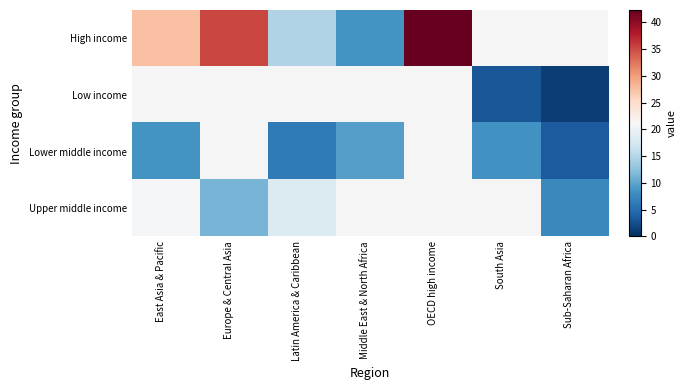

Count the number of data series in this chart.

4